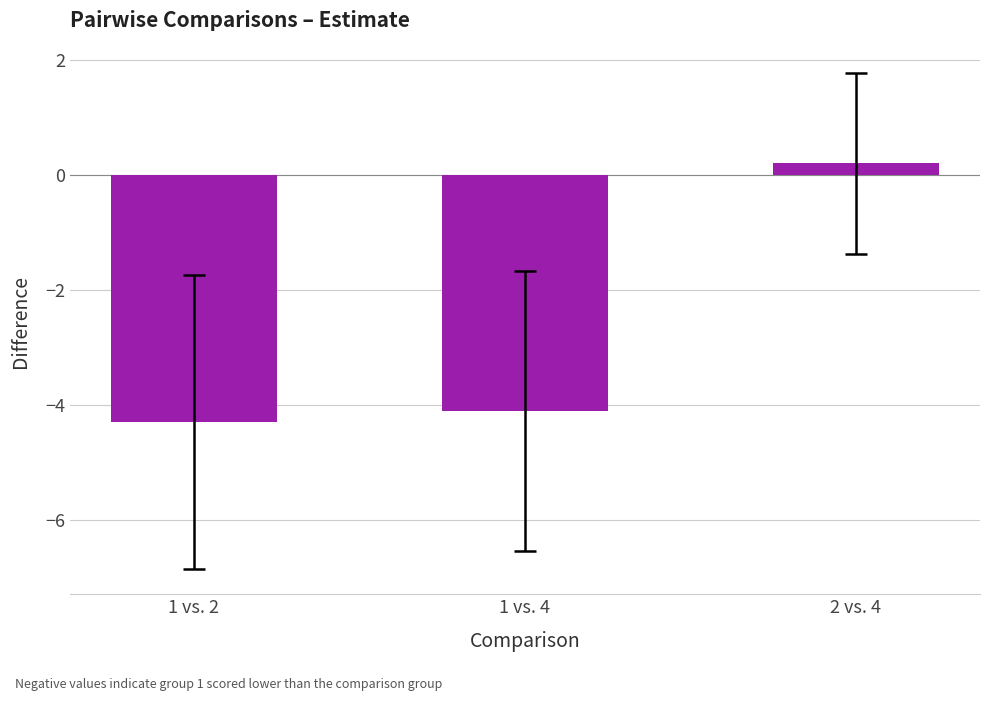

How many bars are there in total?

3